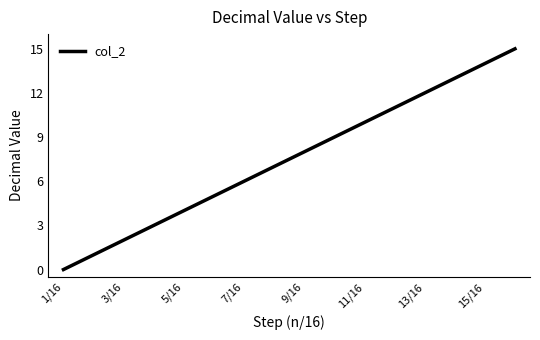

How many values are above zero?

15